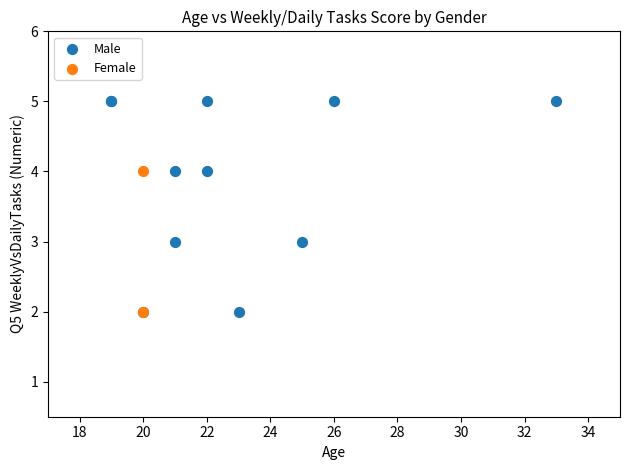

What are all the series names shown in the legend?

Male, Female